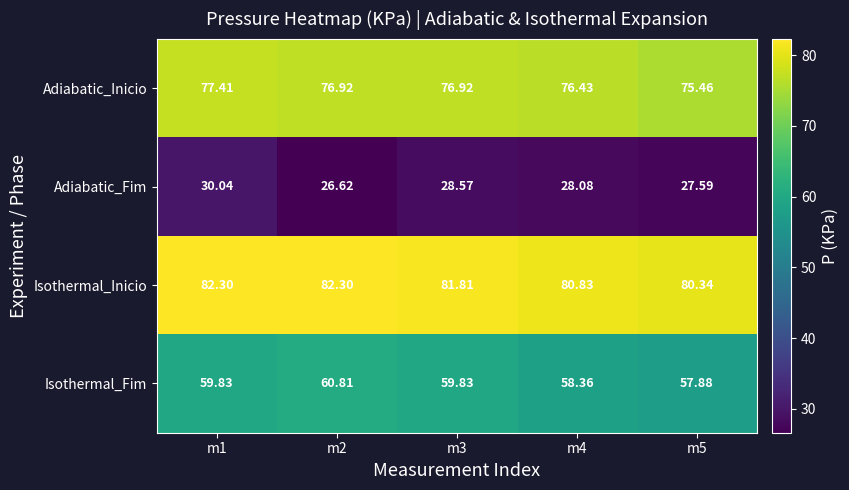

Is the value of Adiabatic_Inicio at m3 greater than the value of Adiabatic_Fim at m1?

Yes